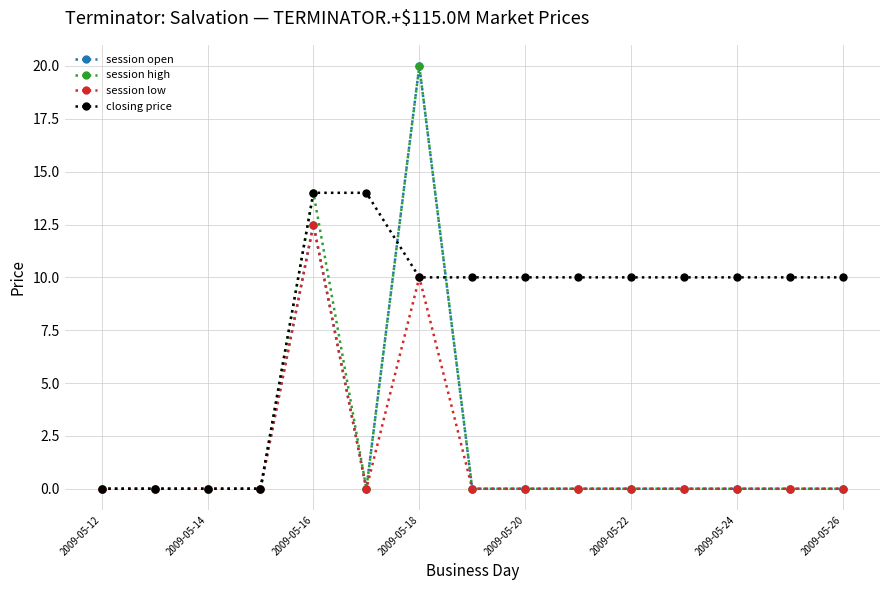

True or false: session high has more than 1 interior local peaks.

True